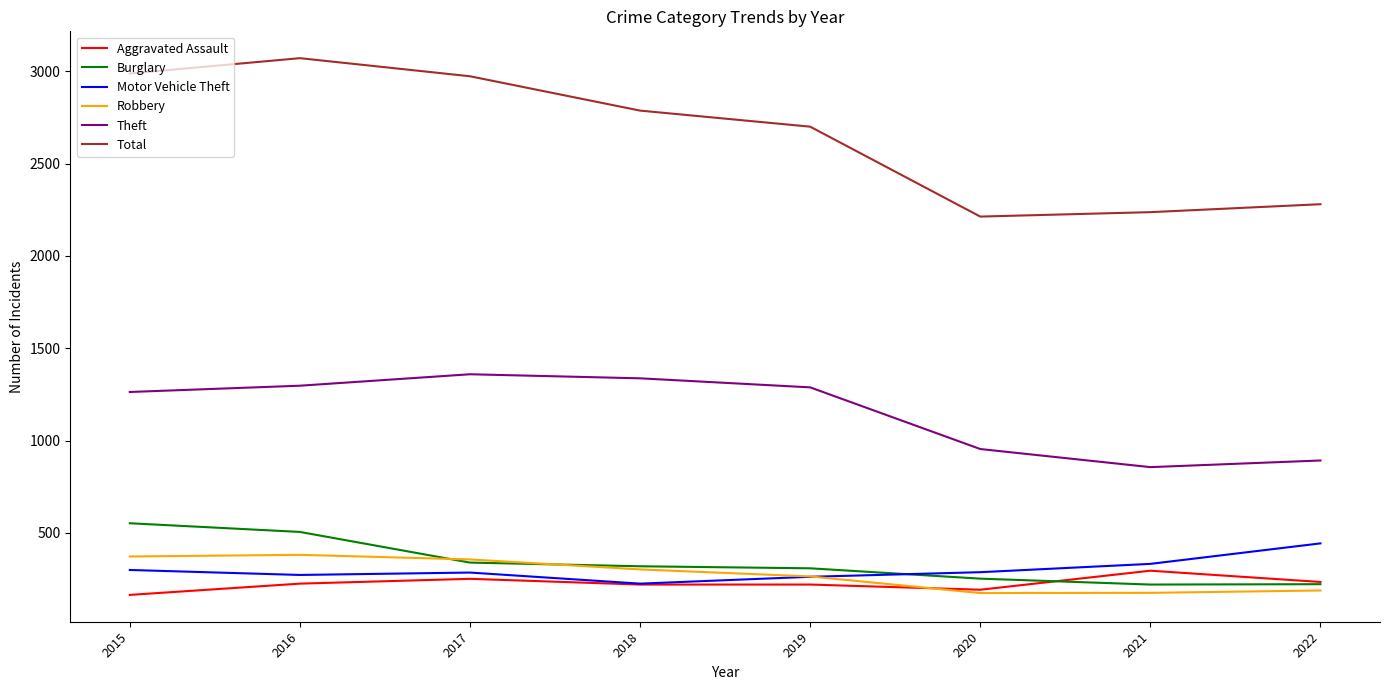

What is the difference between the maximum and second lowest values in the Total series?

834